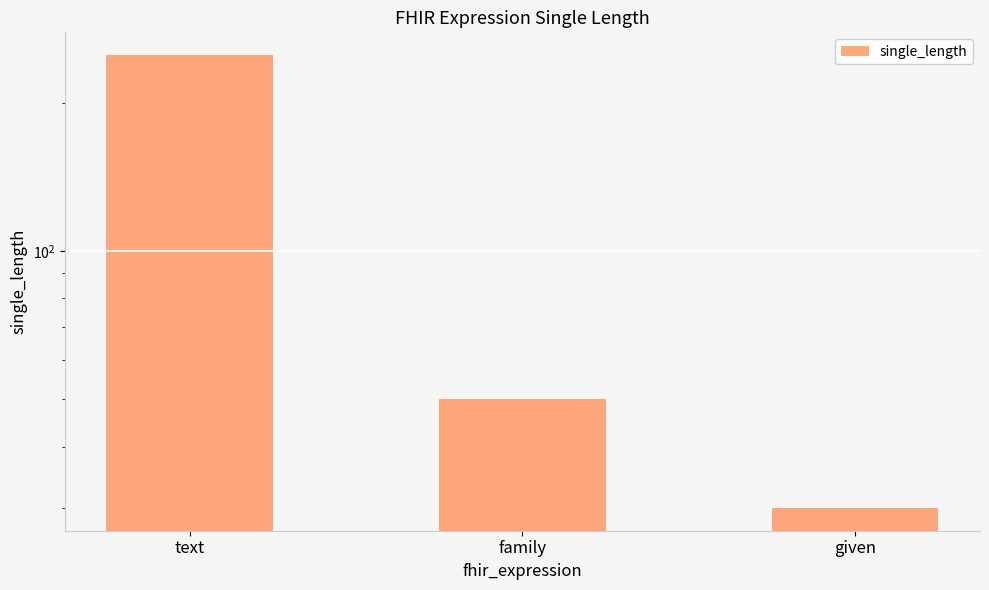

At which label does the data first exceed 50?

text